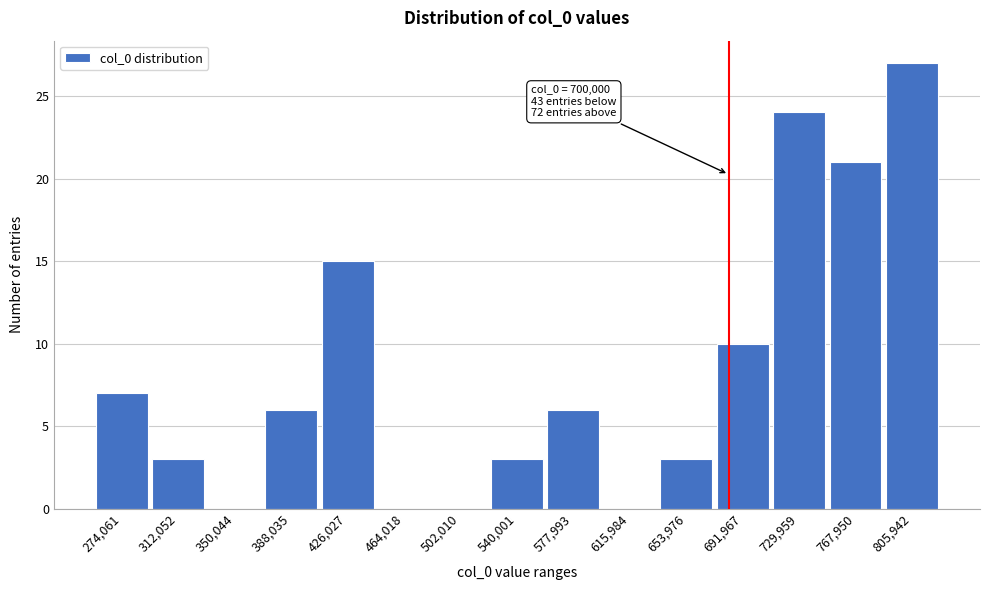

Reading right to left, transcribe all the data shown in this chart.

805,942=27	767,950=21	729,959=24	691,967=10	653,976=3	615,984=0	577,993=6	540,001=3	502,010=0	464,018=0	426,027=15	388,035=6	350,044=0	312,052=3	274,061=7